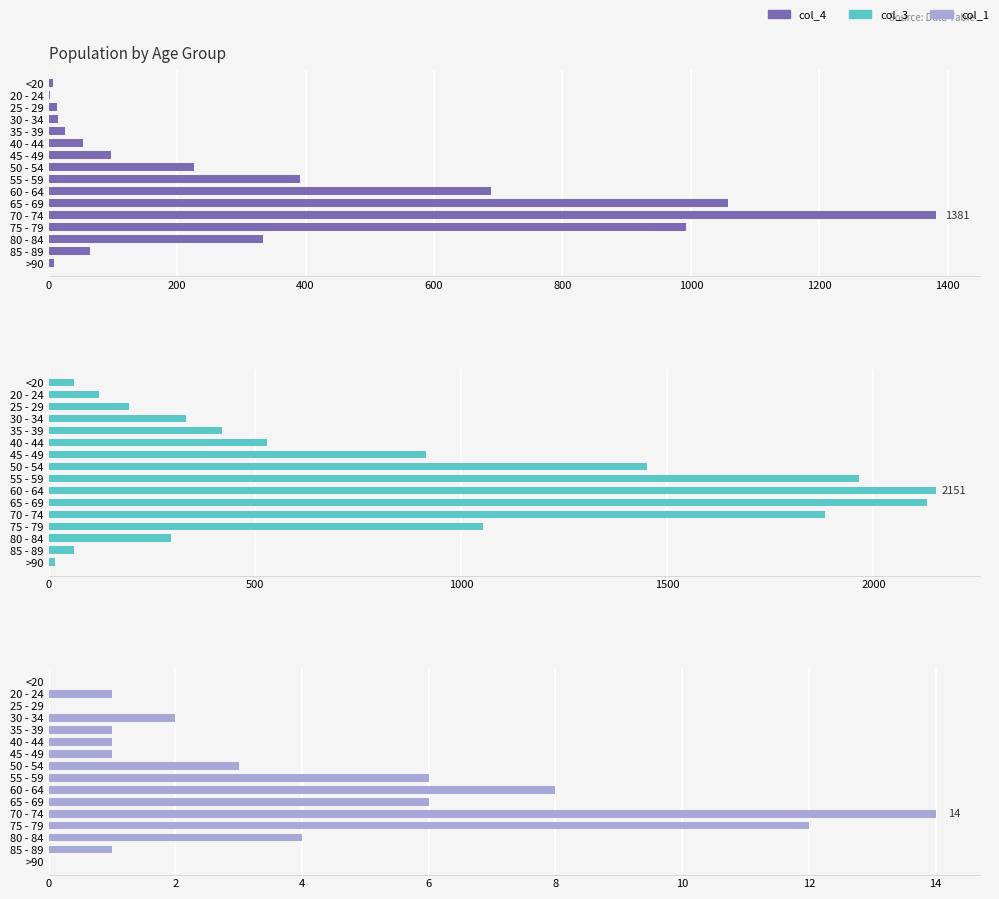

At 80 - 84, list the series in order from smallest to largest.

col_1, col_3, col_4